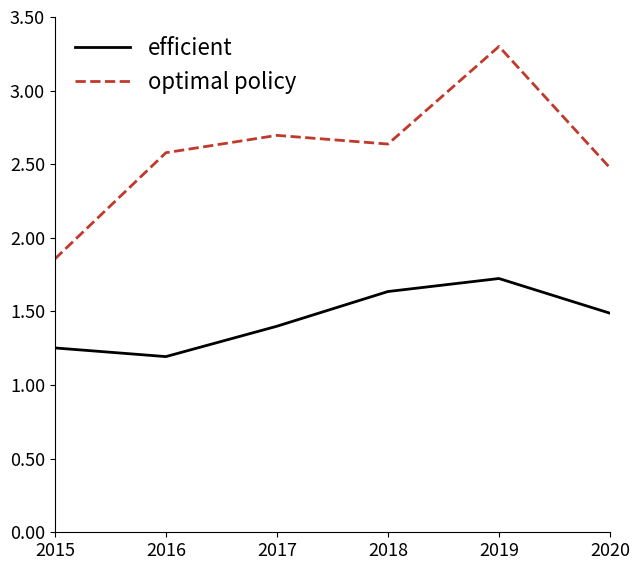

True or false: optimal policy and efficient intersect in this chart.

False